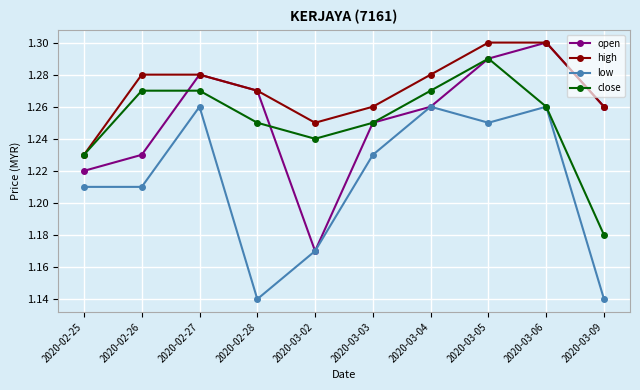

At how many categories does at least one series exceed 1?

10